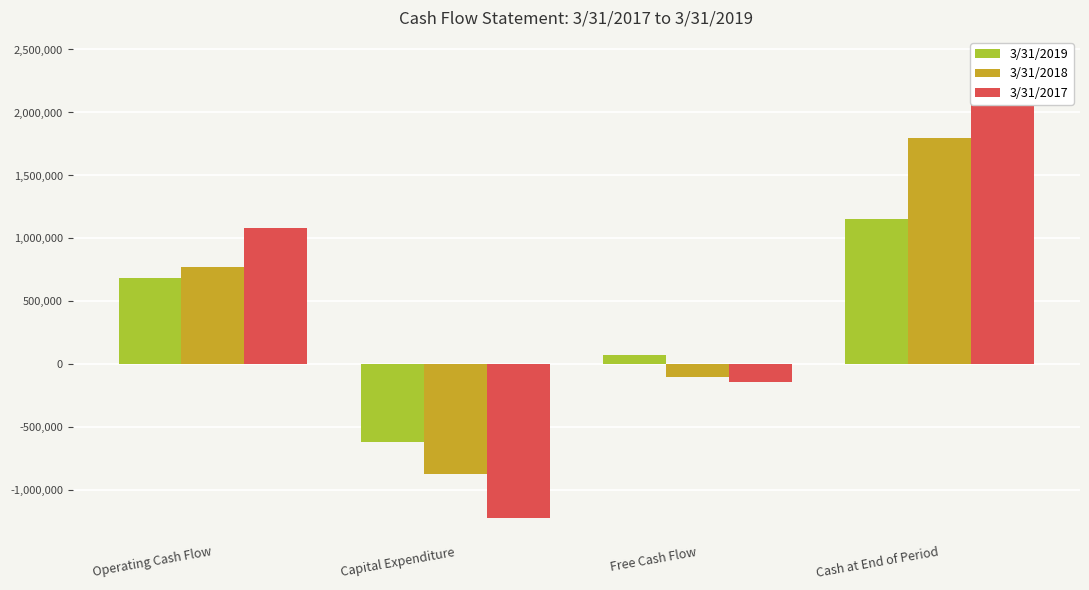

What is the label of the 4th bar from the left?

Cash at End of Period